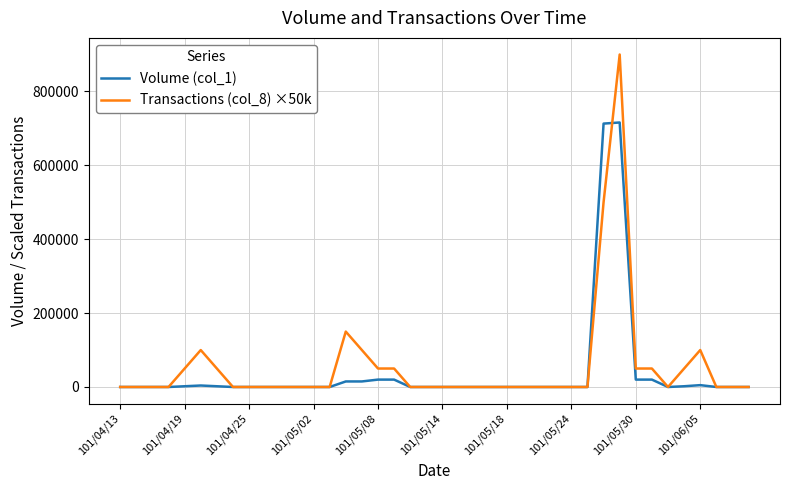

What is the greatest value displayed?

900000